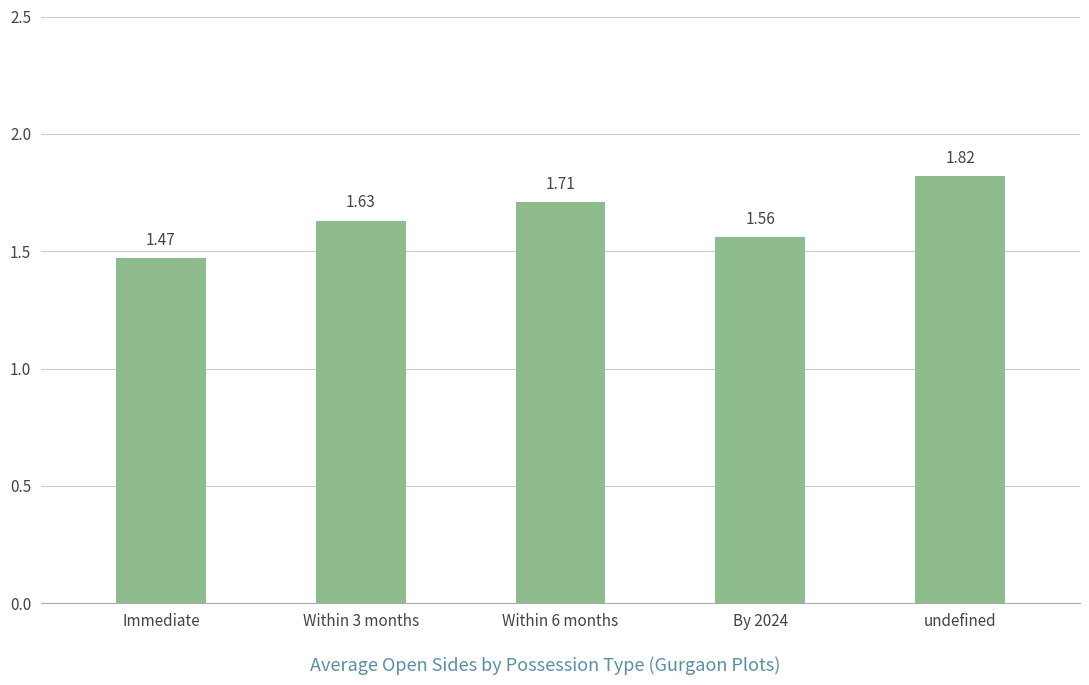

Which has a higher value, Within 6 months or Within 3 months?

Within 6 months